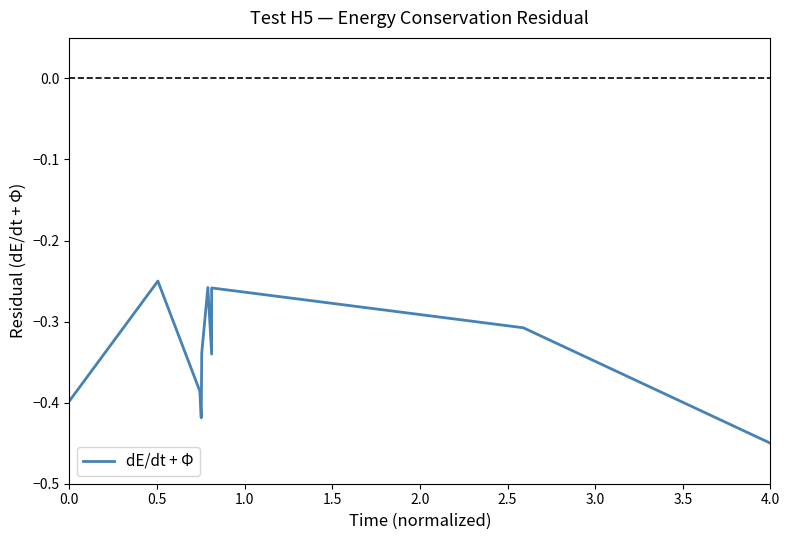

What is the label of the 7th point from the right?

3.5